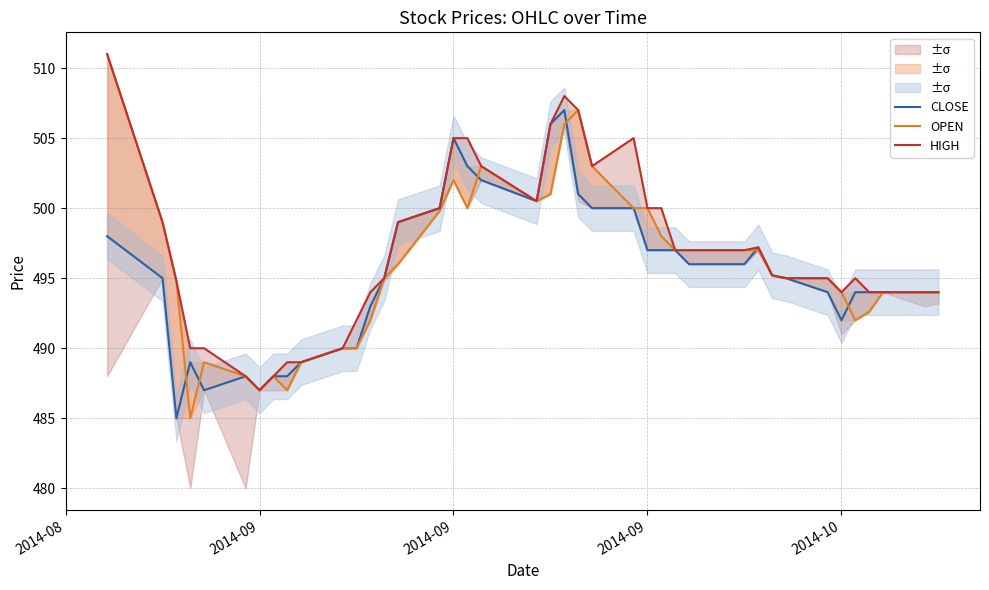

What are all the series names shown in the legend?

CLOSE, OPEN, HIGH